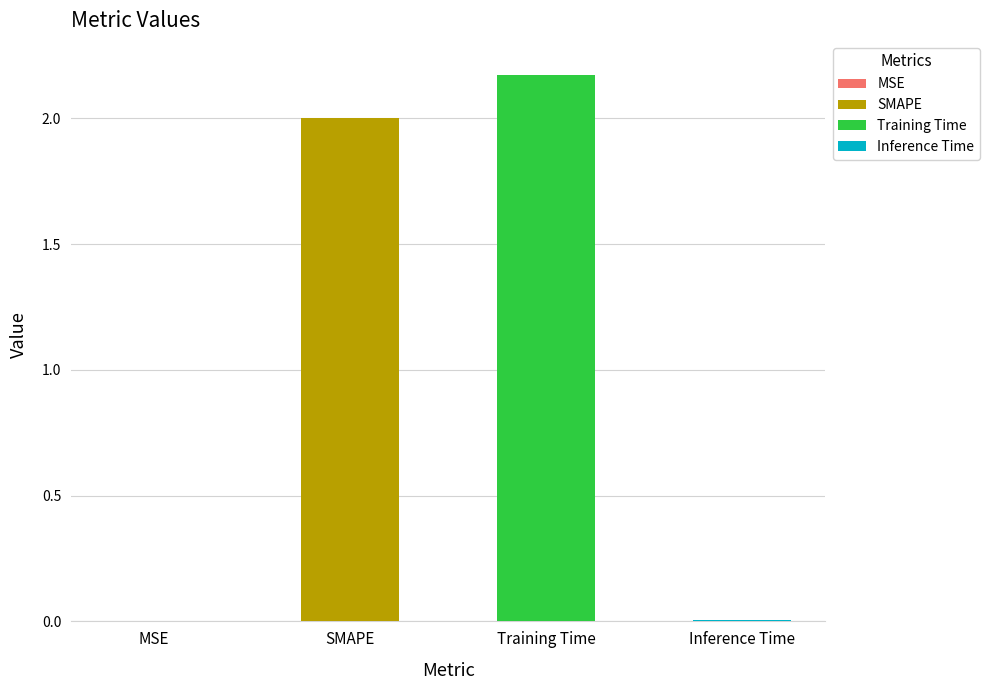

Reading left to right, list all the values displayed in this chart.

0.0	2.0	2.2	0.0